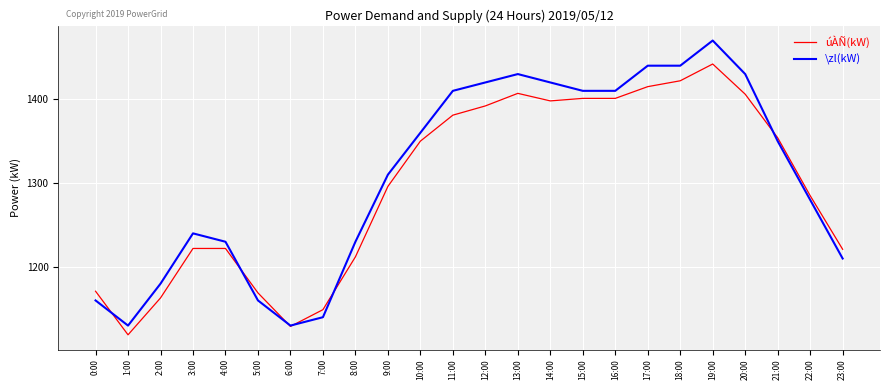

What is the sum of all úÀÑ(kW) values?

31127